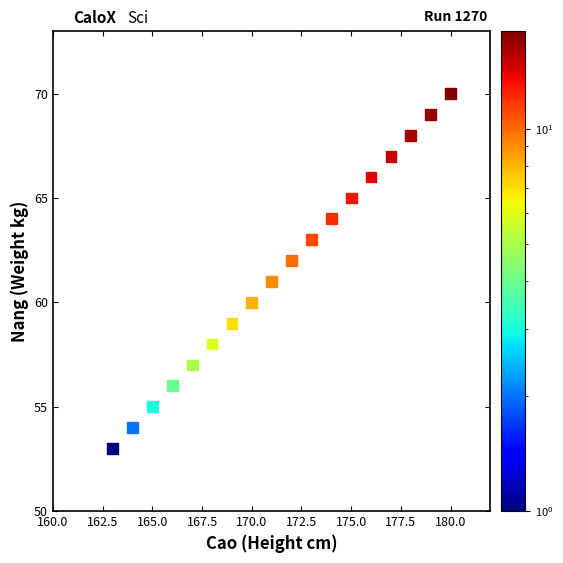

What is the range of X values (max minus min)?

17